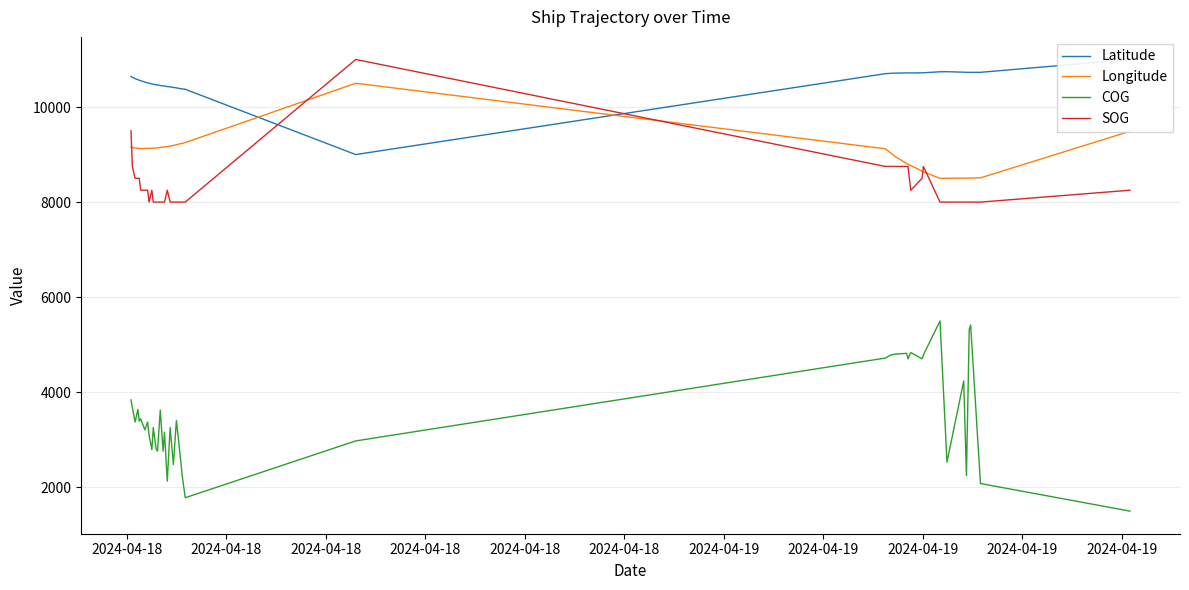

True or false: COG and Longitude cross at least once.

False